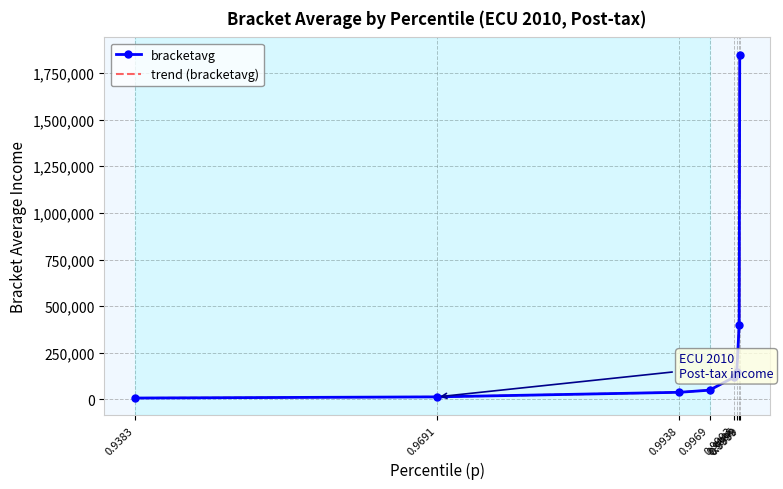

What are all the series names shown in the legend?

bracketavg, trend (bracketavg)